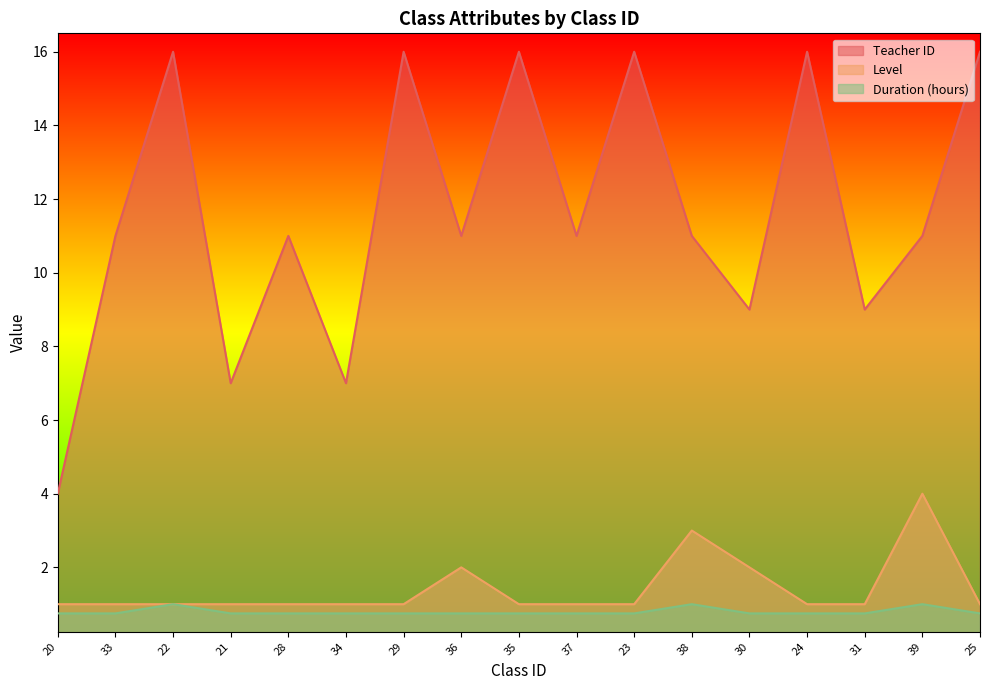

Reading right to left, transcribe all the data shown in this chart.

Teacher ID: 25=16.0	39=11.0	31=9.0	24=16.0	30=9.0	38=11.0	23=16.0	37=11.0	35=16.0	36=11.0	29=16.0	34=7.0	28=11.0	21=7.0	22=16.0	33=11.0	20=4.0
Level: 25=1.0	39=4.0	31=1.0	24=1.0	30=2.0	38=3.0	23=1.0	37=1.0	35=1.0	36=2.0	29=1.0	34=1.0	28=1.0	21=1.0	22=1.0	33=1.0	20=1.0
Duration (hours): 25=0.8	39=1.0	31=0.8	24=0.8	30=0.8	38=1.0	23=0.8	37=0.8	35=0.8	36=0.8	29=0.8	34=0.8	28=0.8	21=0.8	22=1.0	33=0.8	20=0.8